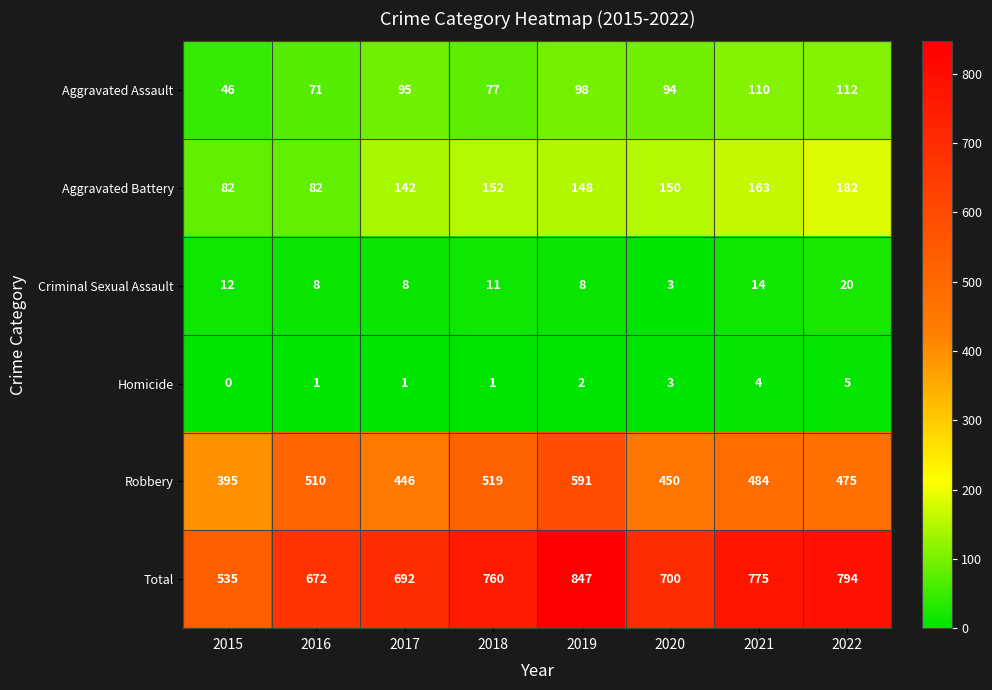

What is the average value of the Aggravated Assault series?

88